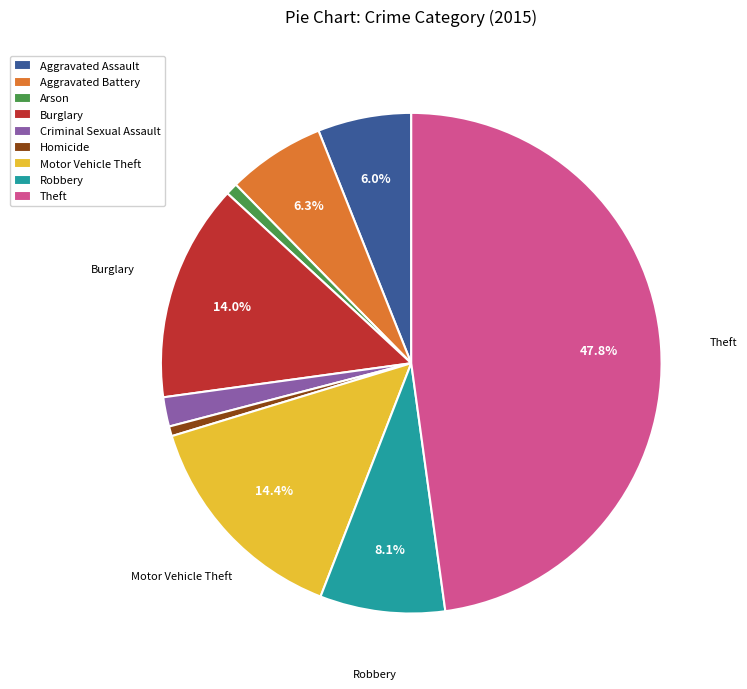

To the nearest percent, what is the difference between the Theft and Homicide slice percentages?

47%